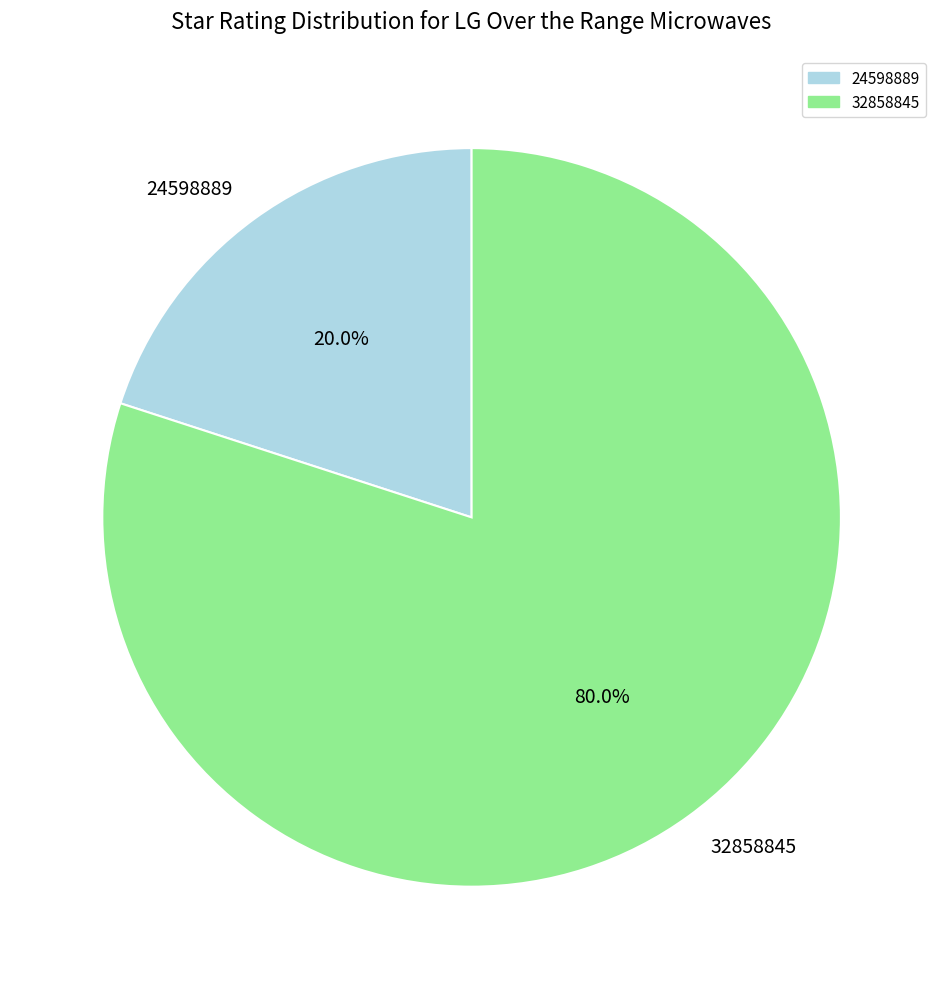

Is it true that 32858845 is 80% of the pie?

True